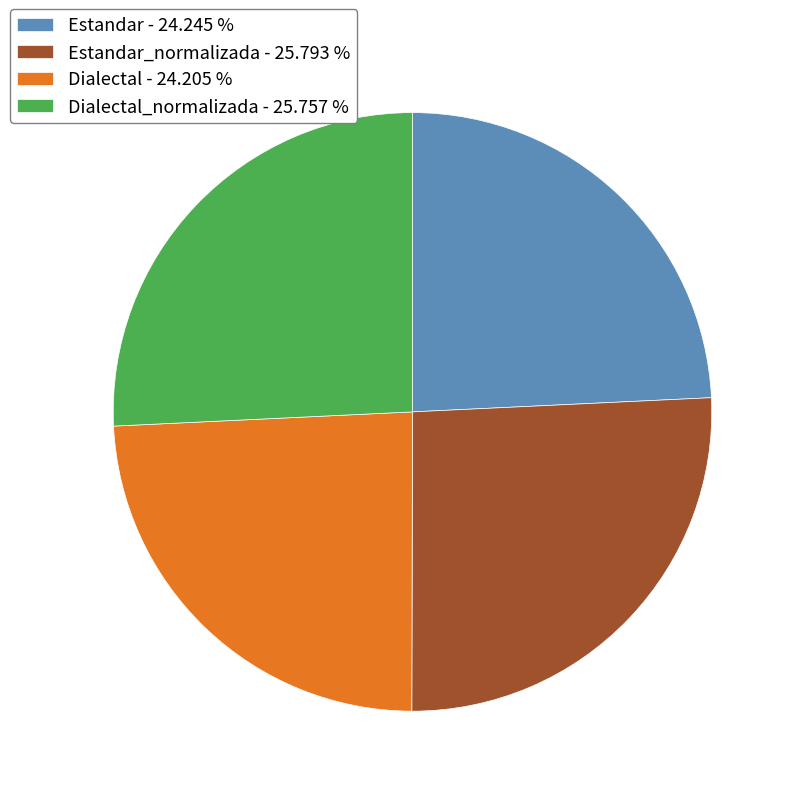

Do Dialectal - 24.205 % and Estandar - 24.245 % together represent more than half of the pie?

No